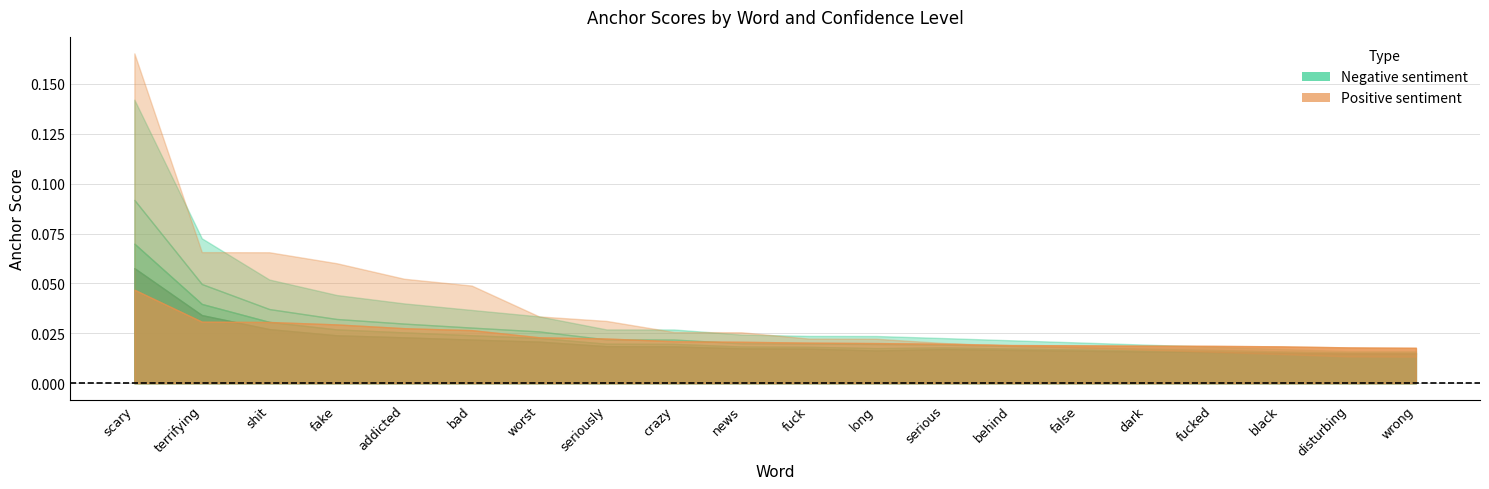

The 0.95-negative series shows 0.0 at fucked. True or false?

False